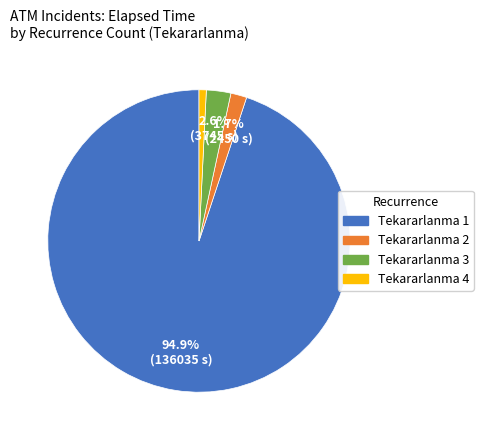

Is there any slice that represents more than half of the pie?

Yes